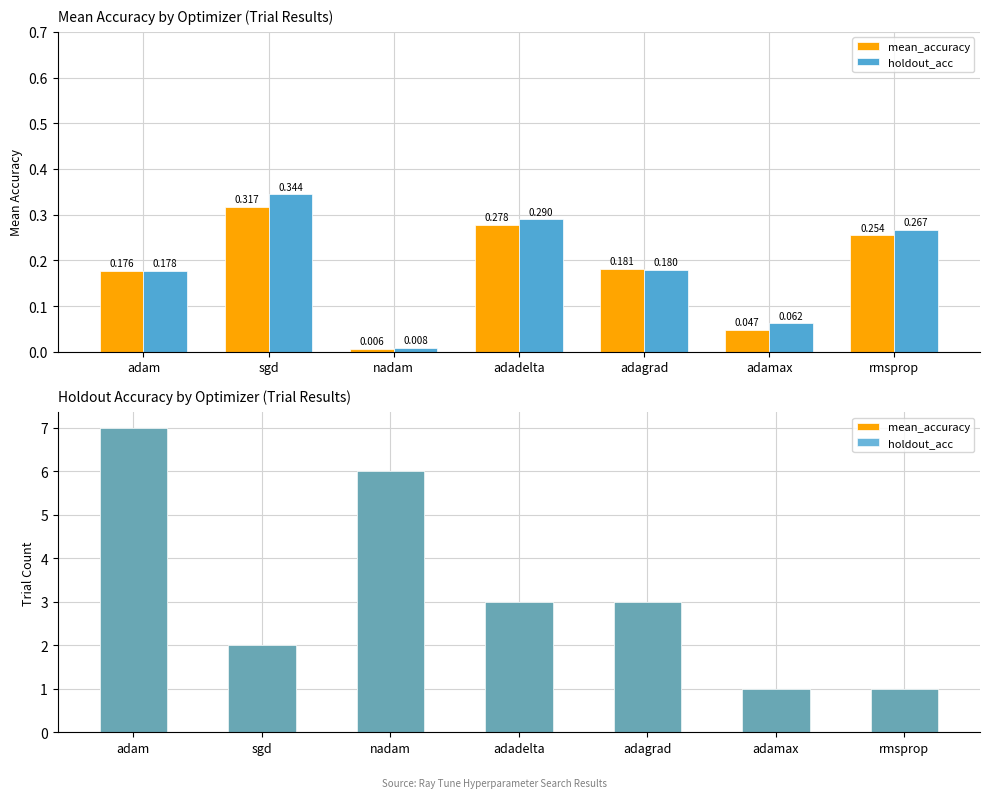

How many bars are there in each group?

2